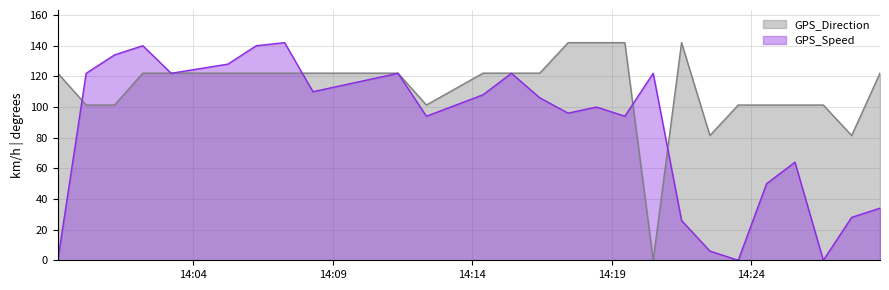

Reading right to left, list all the values displayed in this chart.

GPS_Speed: 2007-02-20 14:28:37=34.0	2007-02-20 14:27:36=28.0	2007-02-20 14:26:35=0.0	2007-02-20 14:25:34=64.0	2007-02-20 14:24:33=50.0	2007-02-20 14:23:32=0.0	2007-02-20 14:22:31=6.0	2007-02-20 14:21:30=26.0	2007-02-20 14:20:29=122.0	2007-02-20 14:19:28=94.0	2007-02-20 14:18:27=100.0	2007-02-20 14:17:26=96.0	2007-02-20 14:16:25=106.0	2007-02-20 14:15:24=122.0	2007-02-20 14:14:23=108.0	2007-02-20 14:12:21=94.0	2007-02-20 14:11:20=122.0	2007-02-20 14:08:17=110.0	2007-02-20 14:07:16=142.0	2007-02-20 14:06:15=140.0	2007-02-20 14:05:14=128.0	2007-02-20 14:03:12=122.0	2007-02-20 14:02:11=140.0	2007-02-20 14:01:10=134.0	2007-02-20 14:00:09=122.0	2007-02-20 13:59:08=0.0
GPS_Direction: 2007-02-20 14:28:37=122.1	2007-02-20 14:27:36=81.4	2007-02-20 14:26:35=101.3	2007-02-20 14:25:34=101.3	2007-02-20 14:24:33=101.3	2007-02-20 14:23:32=101.3	2007-02-20 14:22:31=81.4	2007-02-20 14:21:30=142.0	2007-02-20 14:20:29=0.0	2007-02-20 14:19:28=142.0	2007-02-20 14:18:27=142.0	2007-02-20 14:17:26=142.0	2007-02-20 14:16:25=122.1	2007-02-20 14:15:24=122.1	2007-02-20 14:14:23=122.1	2007-02-20 14:12:21=101.3	2007-02-20 14:11:20=122.1	2007-02-20 14:08:17=122.1	2007-02-20 14:07:16=122.1	2007-02-20 14:06:15=122.1	2007-02-20 14:05:14=122.1	2007-02-20 14:03:12=122.1	2007-02-20 14:02:11=122.1	2007-02-20 14:01:10=101.3	2007-02-20 14:00:09=101.3	2007-02-20 13:59:08=122.1